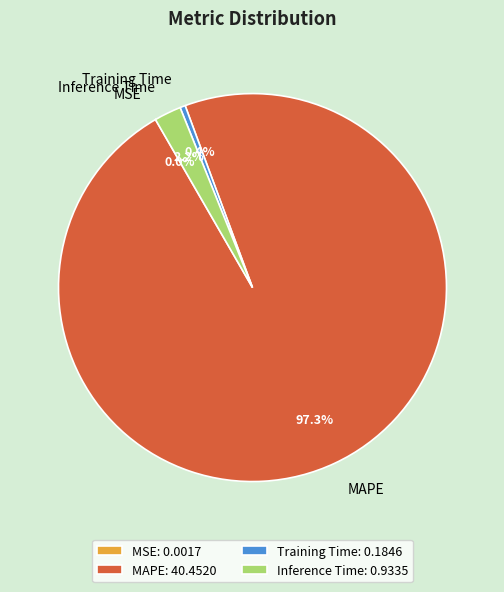

Do Inference Time and MAPE together represent more than half of the pie?

Yes